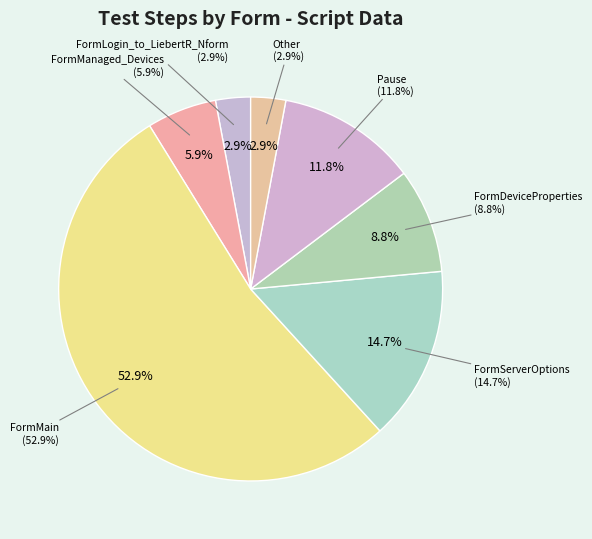

Count the number of slices in the pie.

7